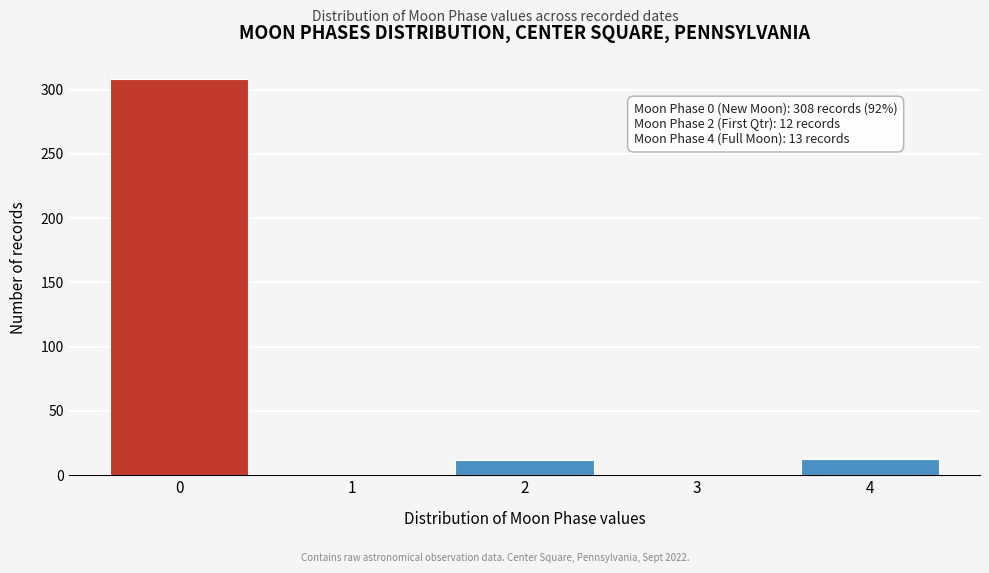

What is the sum of all values?

333